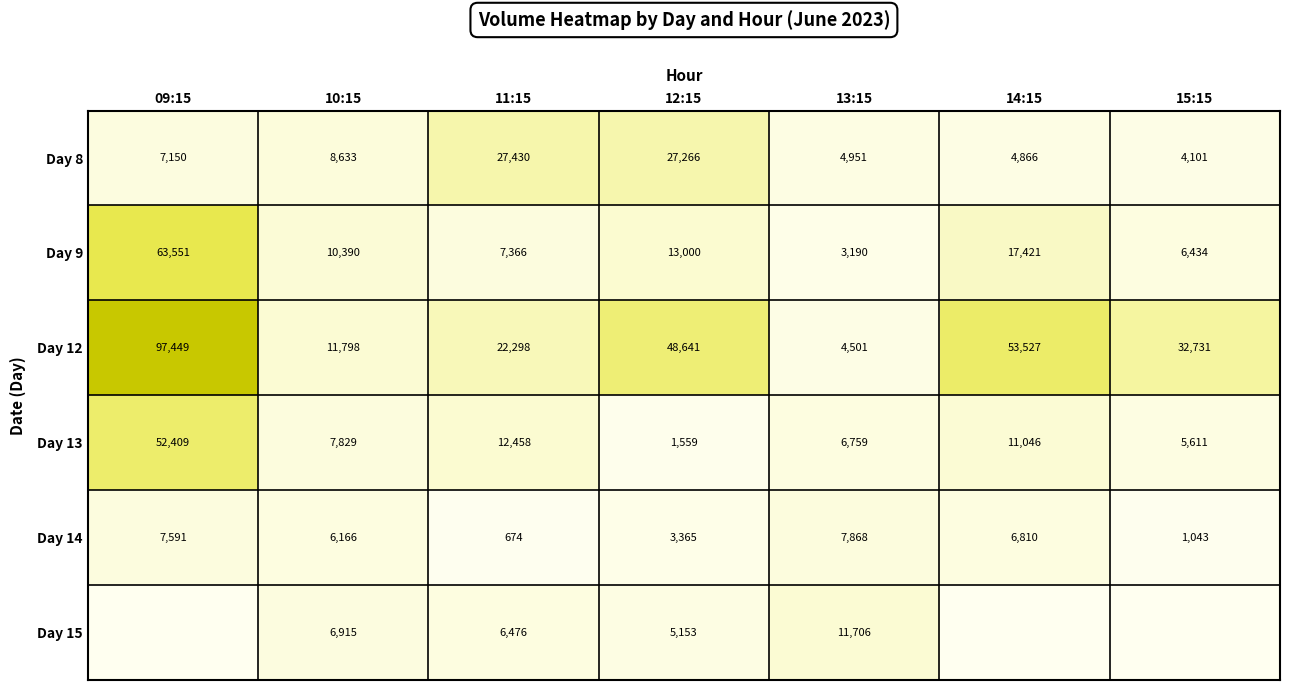

Rank the categories by Day 12 value from highest to lowest.

09:15, 14:15, 12:15, 15:15, 11:15, 10:15, 13:15